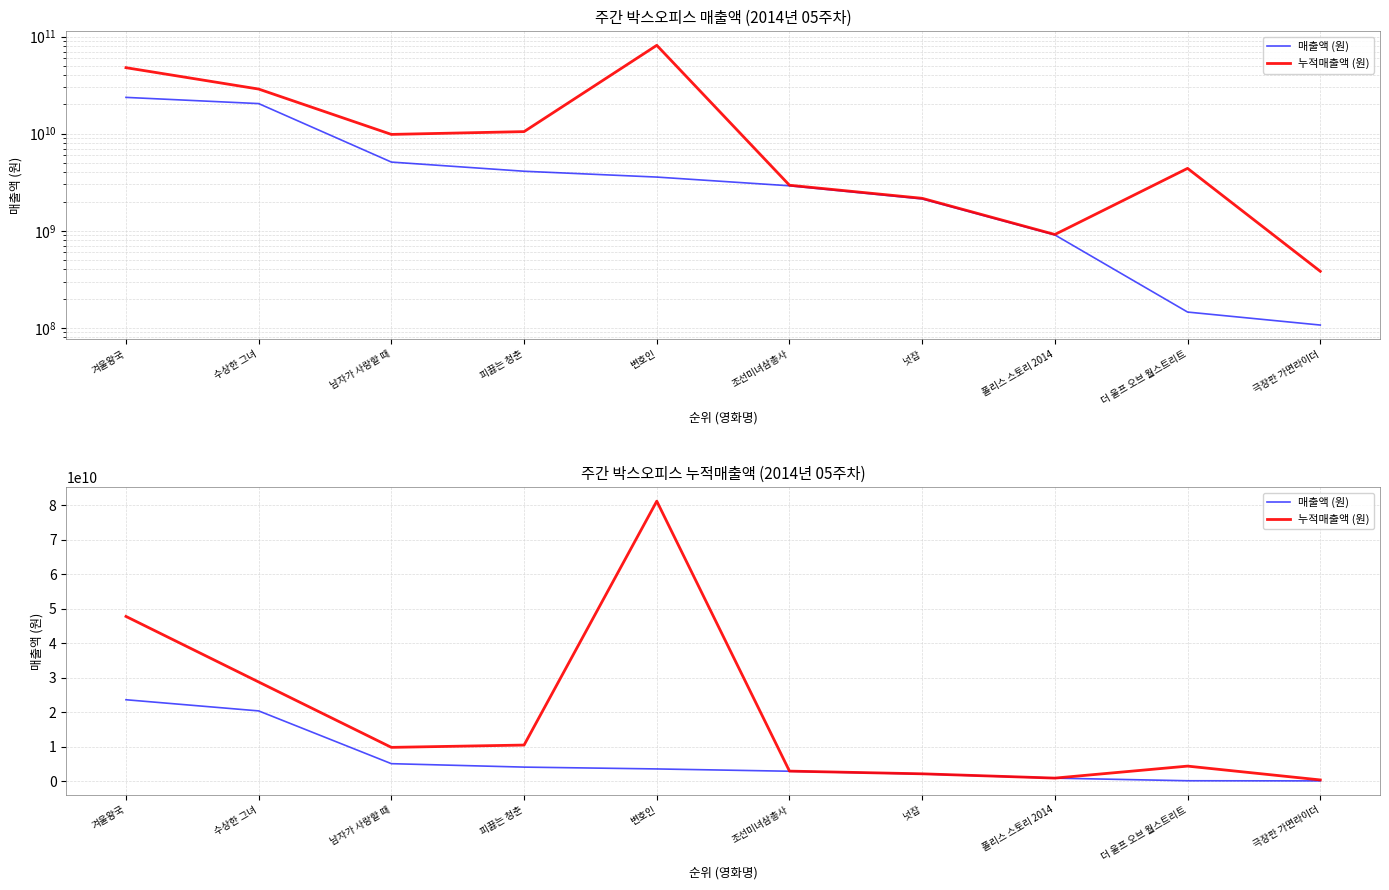

What is the difference between the second highest and second lowest values in the 매출액 (원) series?

20263676500